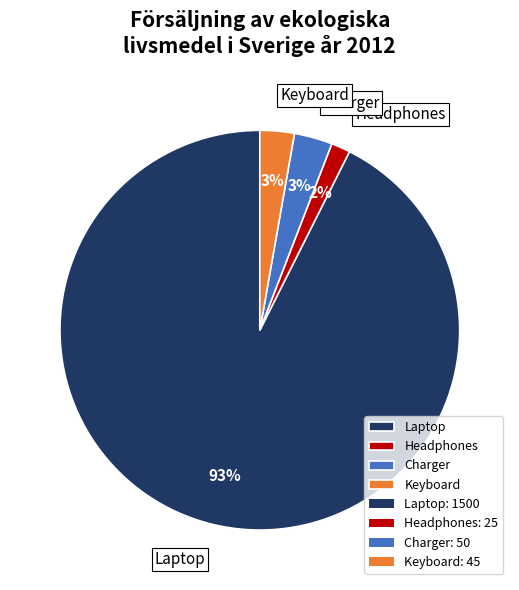

How many slices are in this pie chart?

4